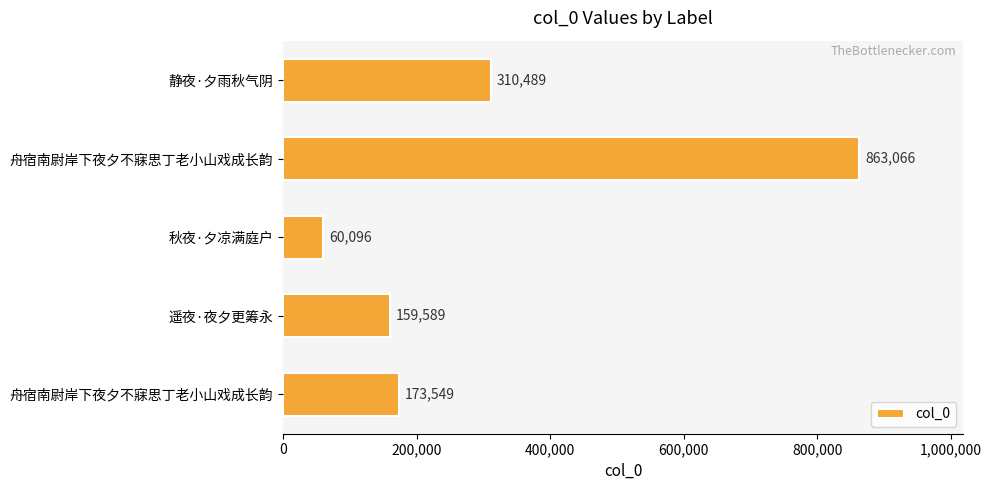

Are the bars horizontal?

Yes